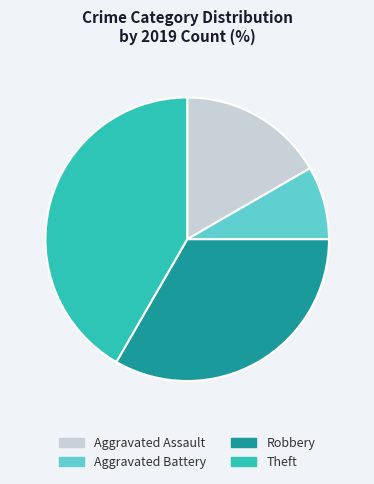

Rank the categories by value from lowest to highest.

Aggravated Battery, Aggravated Assault, Robbery, Theft